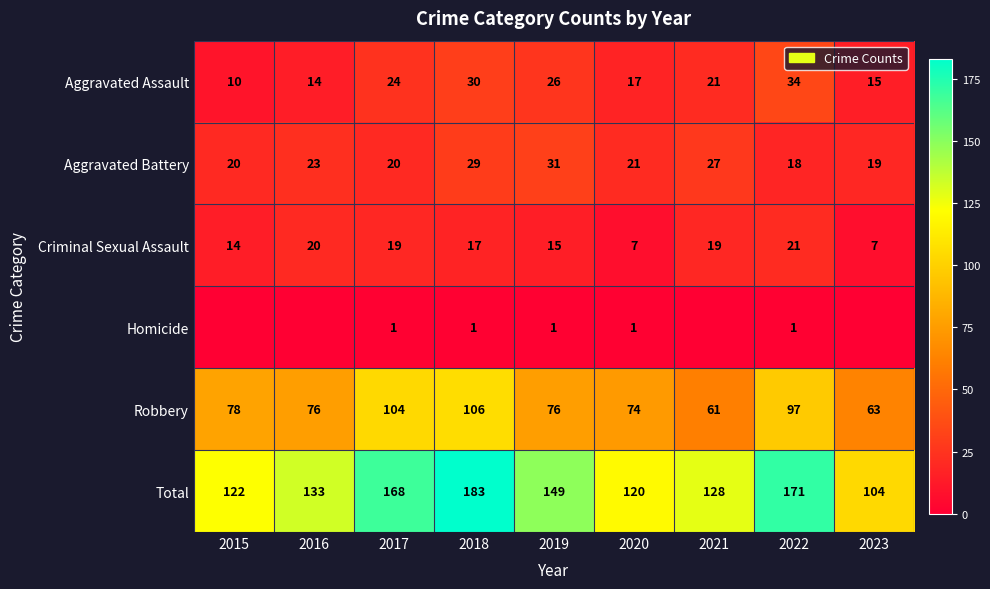

Which has a higher value, 2018 or 2022?

2022